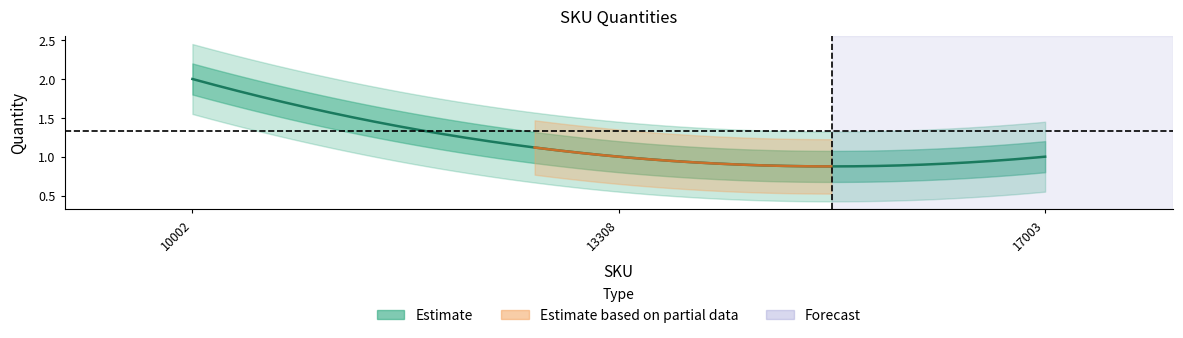

What is the value of the 1st point from the left?

2